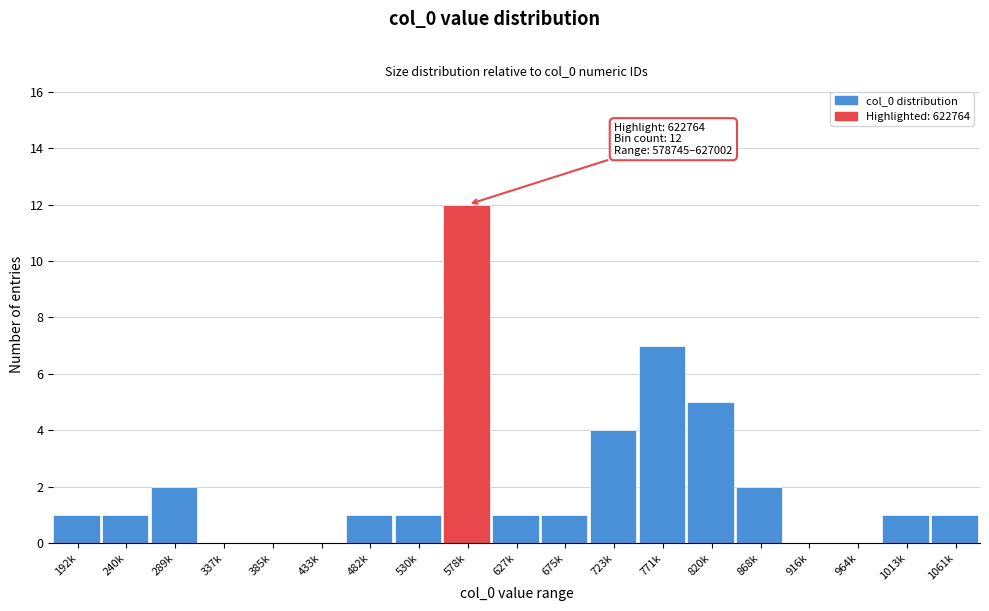

Reading left to right, what are all the values shown in this chart?

192k=1	240k=1	289k=2	337k=0	385k=0	433k=0	482k=1	530k=1	578k=12	627k=1	675k=1	723k=4	771k=7	820k=5	868k=2	916k=0	964k=0	1013k=1	1061k=1